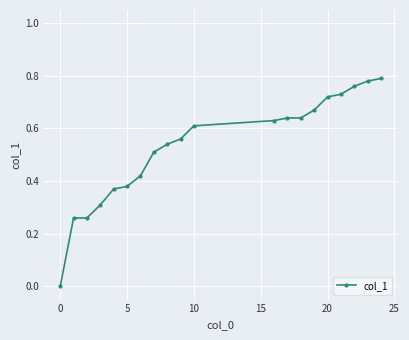

What is the sum of all values?

10.6